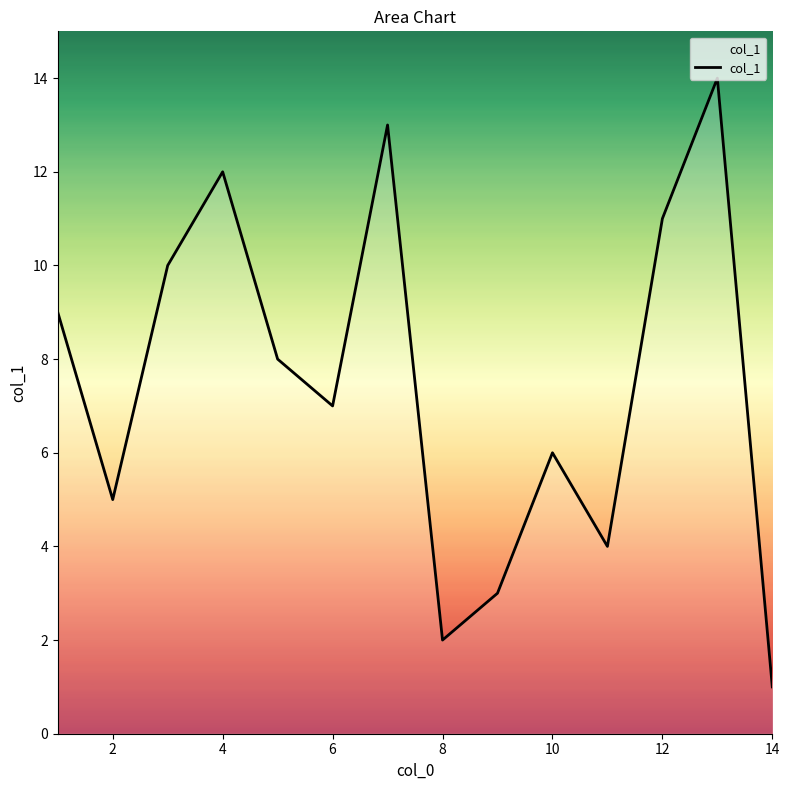

What is the maximum value shown in the chart?

14